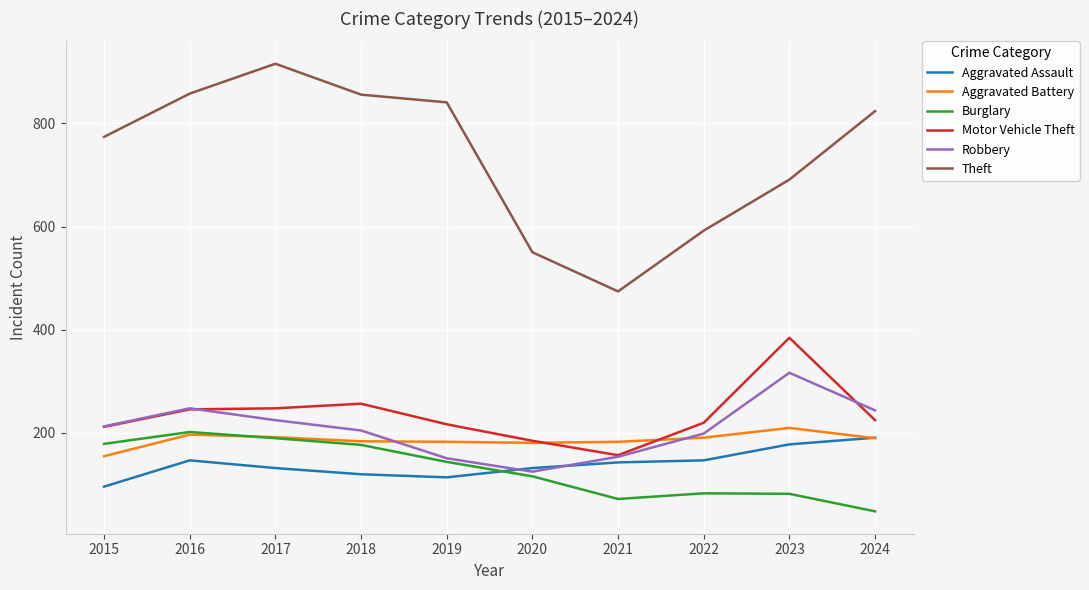

True or false: Theft and Motor Vehicle Theft intersect in this chart.

False